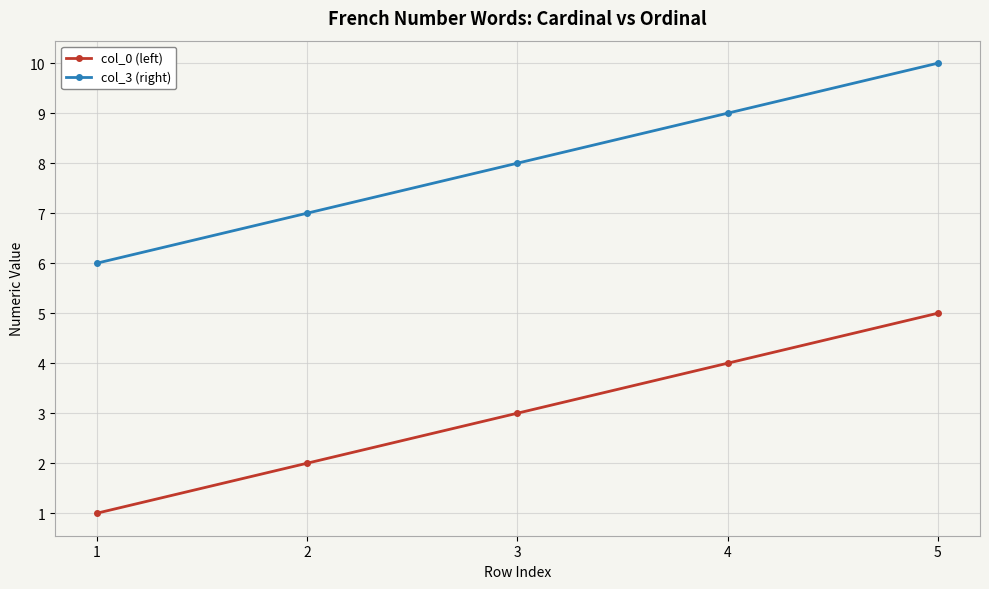

Which series has the largest total across all categories?

col_3 (right)